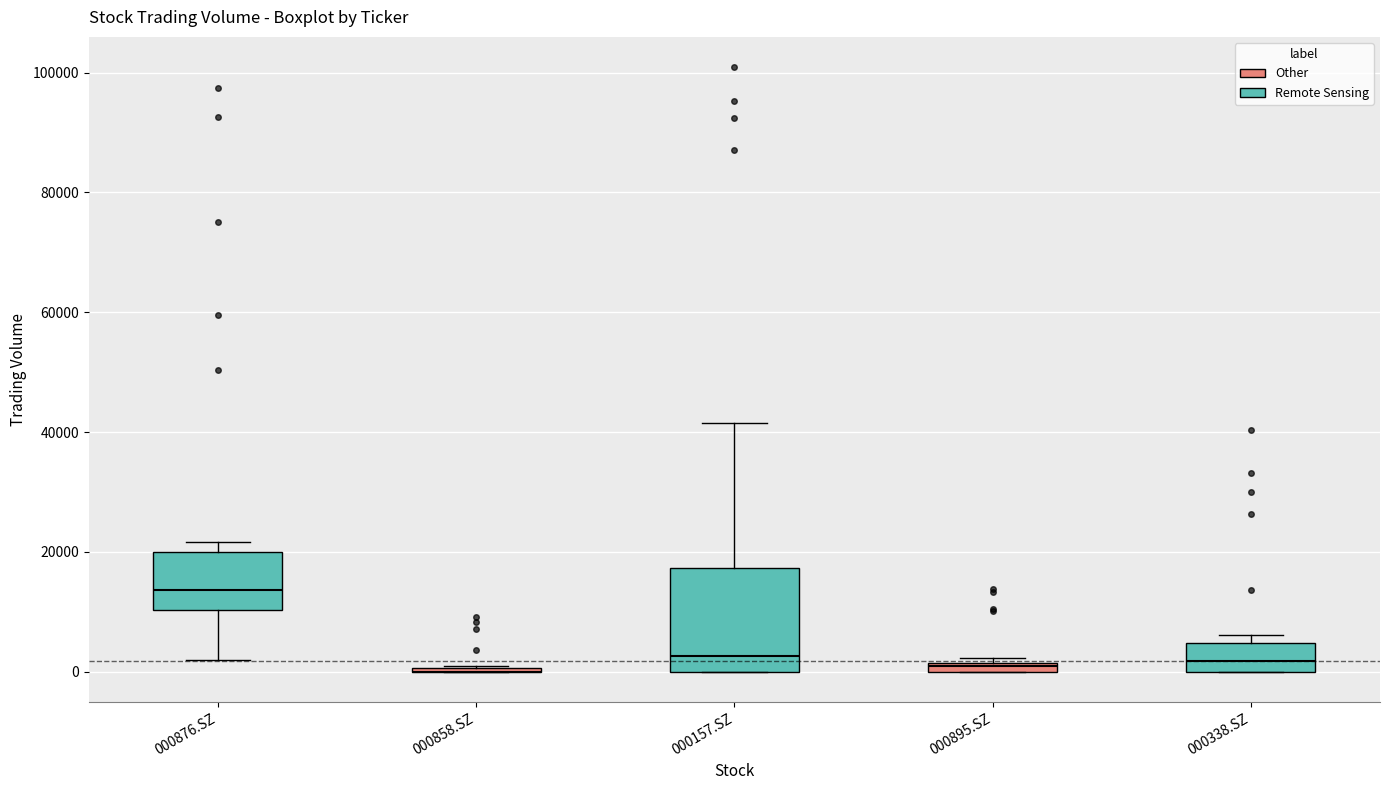

Which box is the tallest, from its lower edge to its upper edge?

000157.SZ